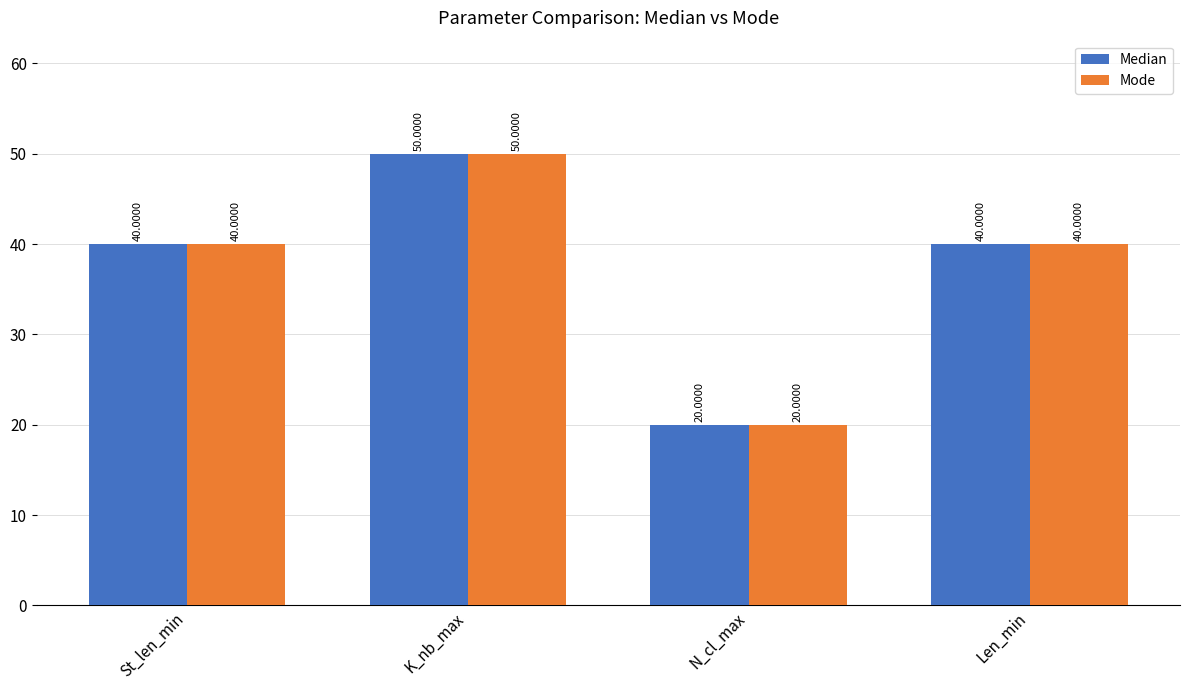

The Mode series shows 20 at K_nb_max. True or false?

False